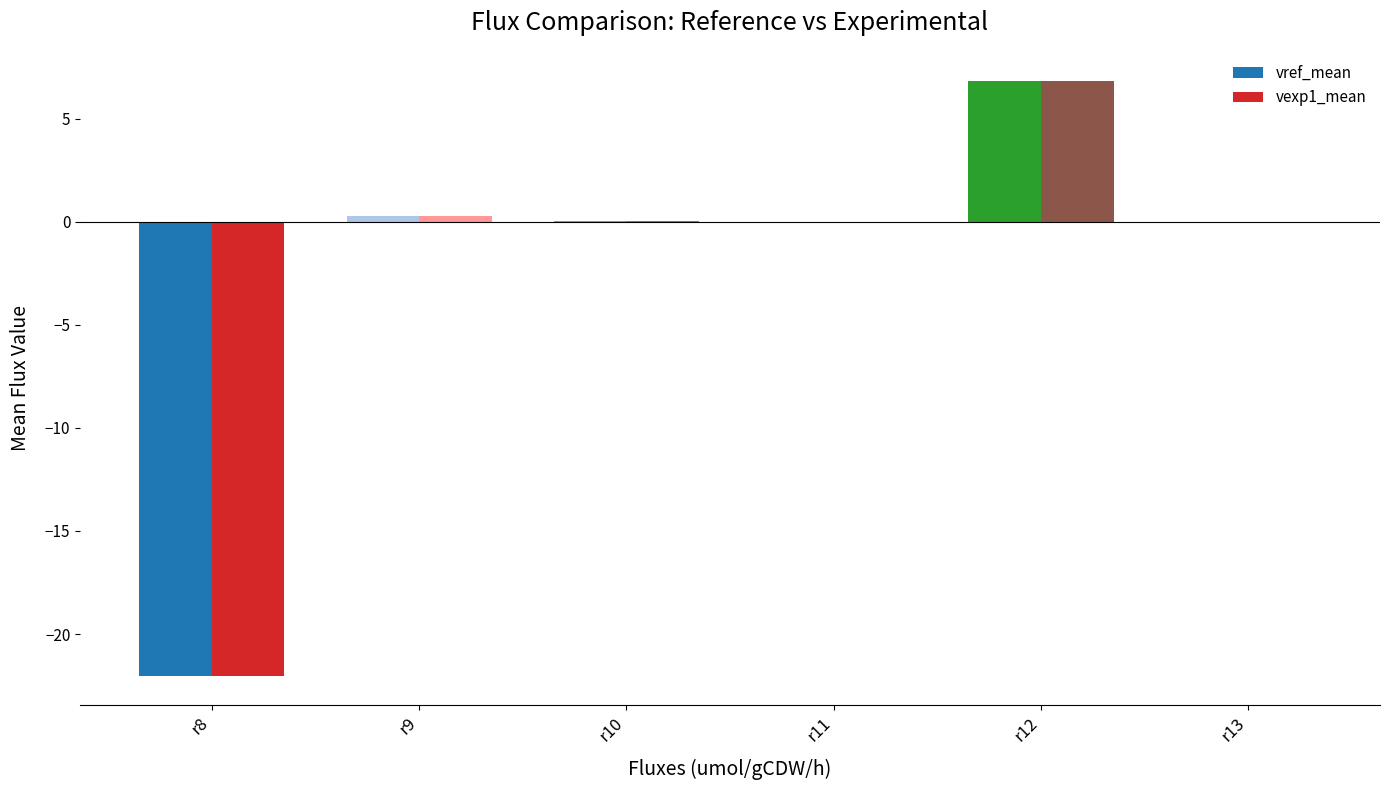

Which category has the highest value across all series?

r12